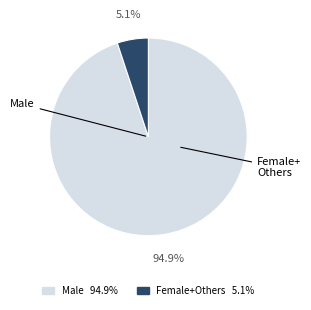

Is there a majority slice in this chart?

Yes